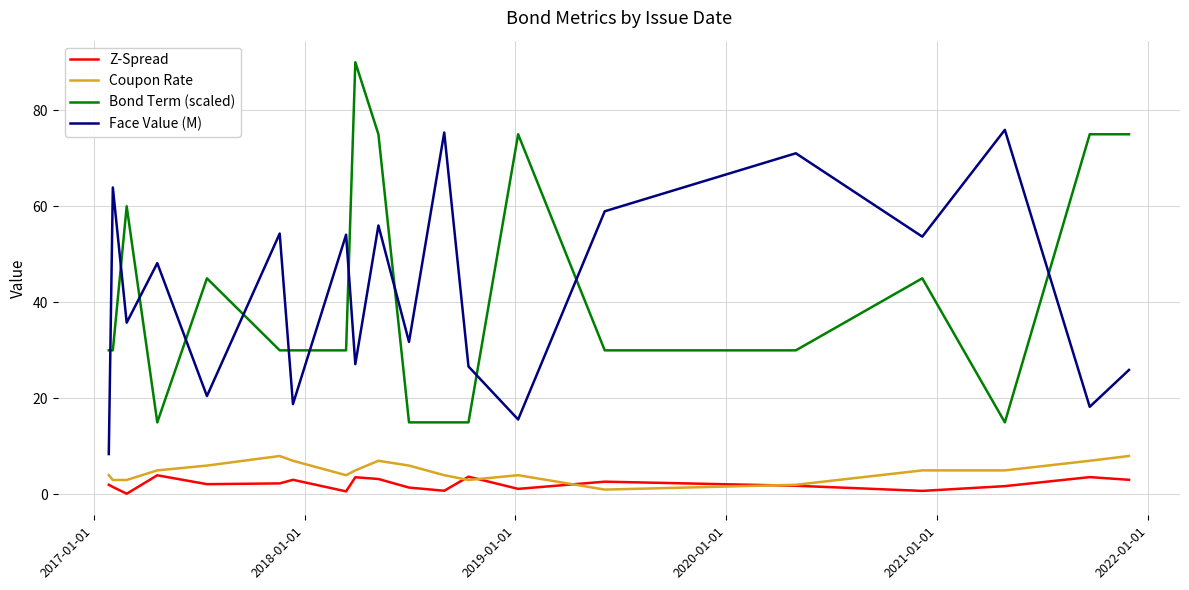

List the series in order of their peak value, highest first.

Bond Term (scaled), Face Value (M), Coupon Rate, Z-Spread